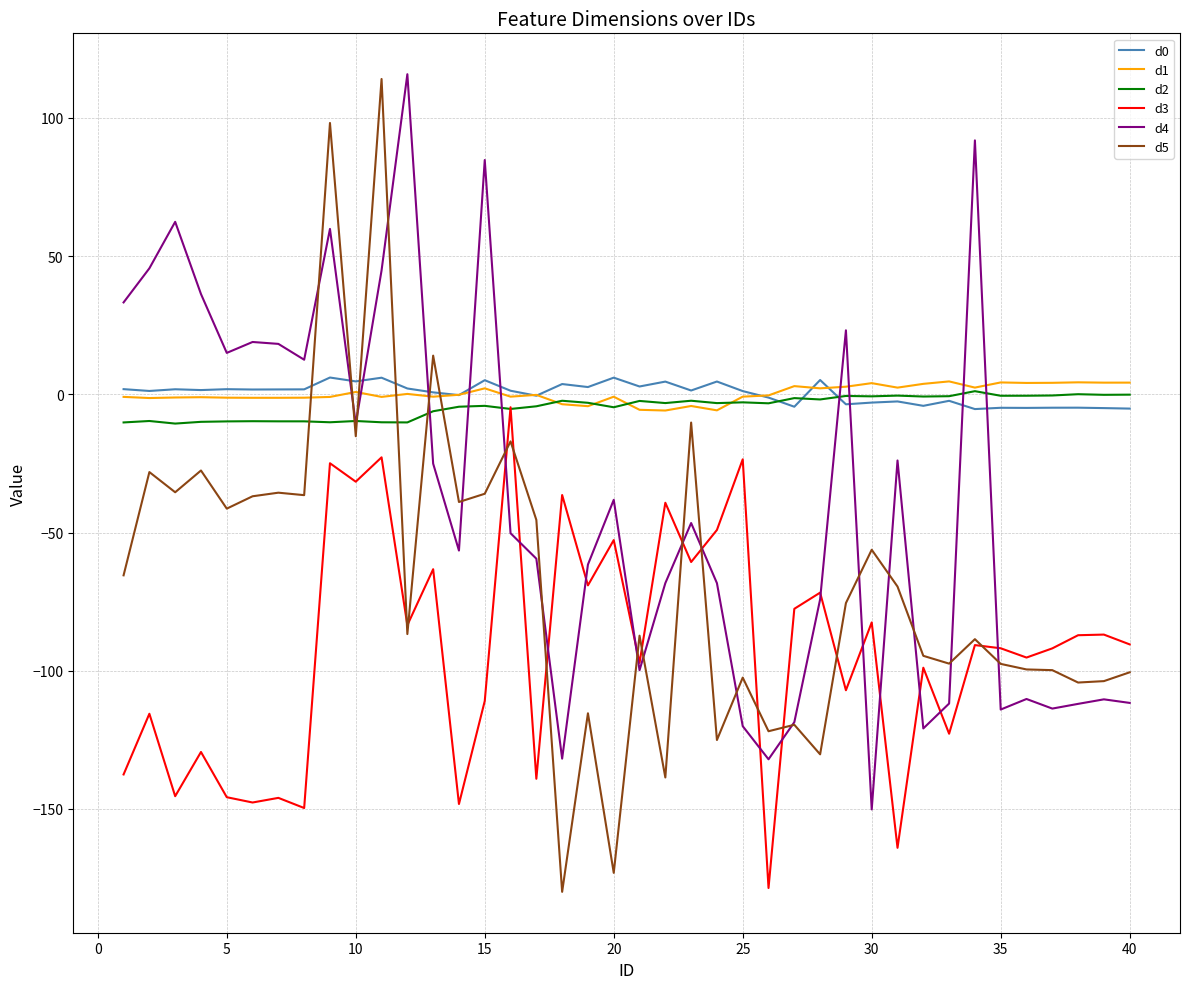

Which series has the largest range (max minus min)?

d5